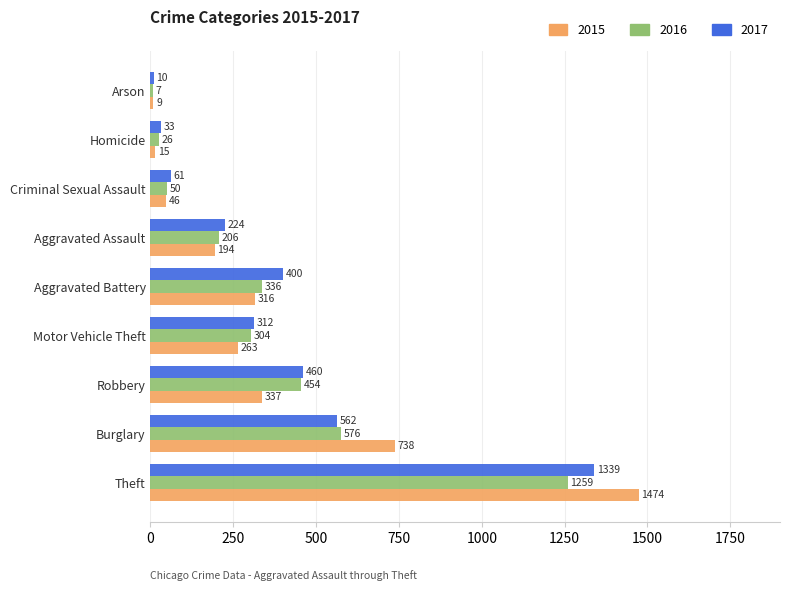

What is the approximate value of 2016 at Theft, to the nearest 50?

1250